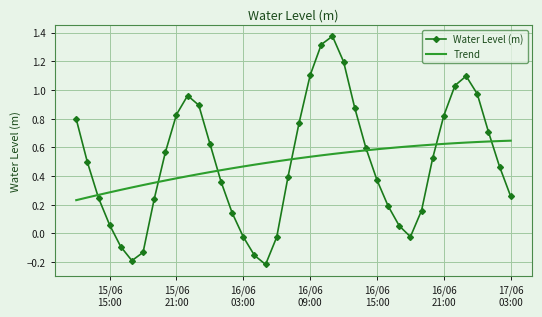

True or false: Water Level (m) and Trend cross at least once.

True